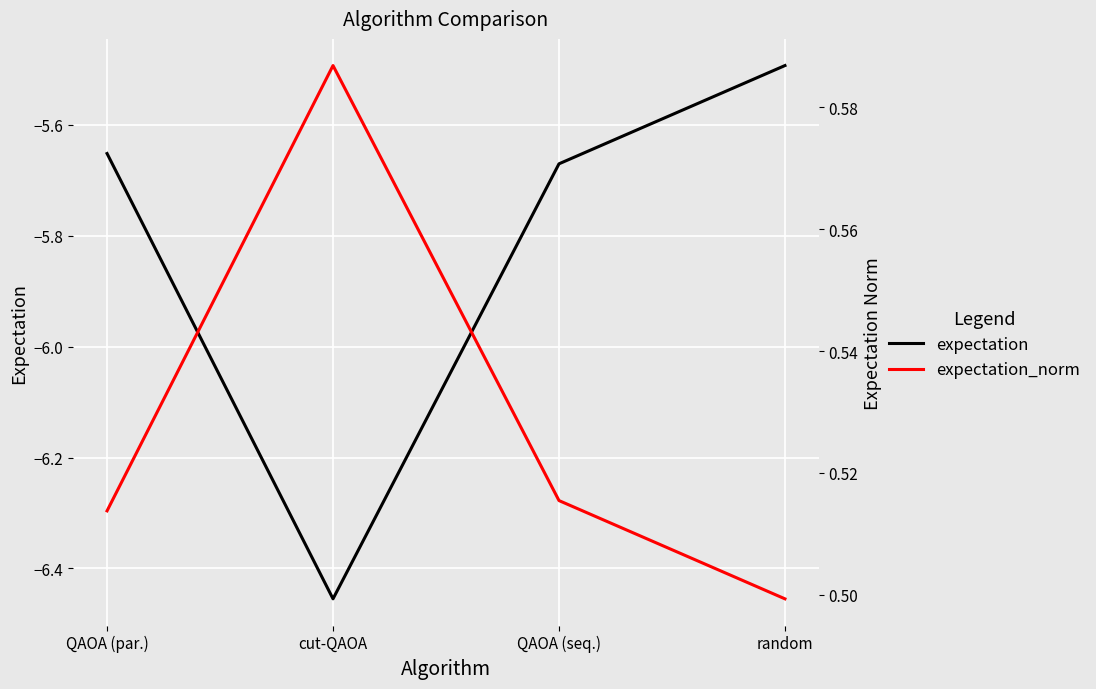

What is the lowest value of the expectation_norm series?

0.5